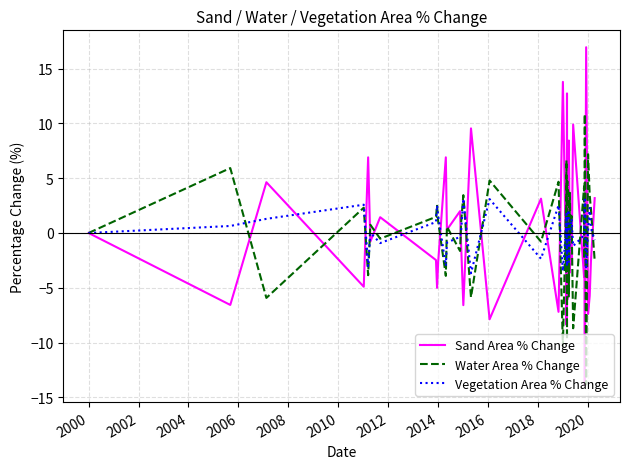

List the series in order of their peak value, highest first.

Sand Area % Change, Water Area % Change, Vegetation Area % Change